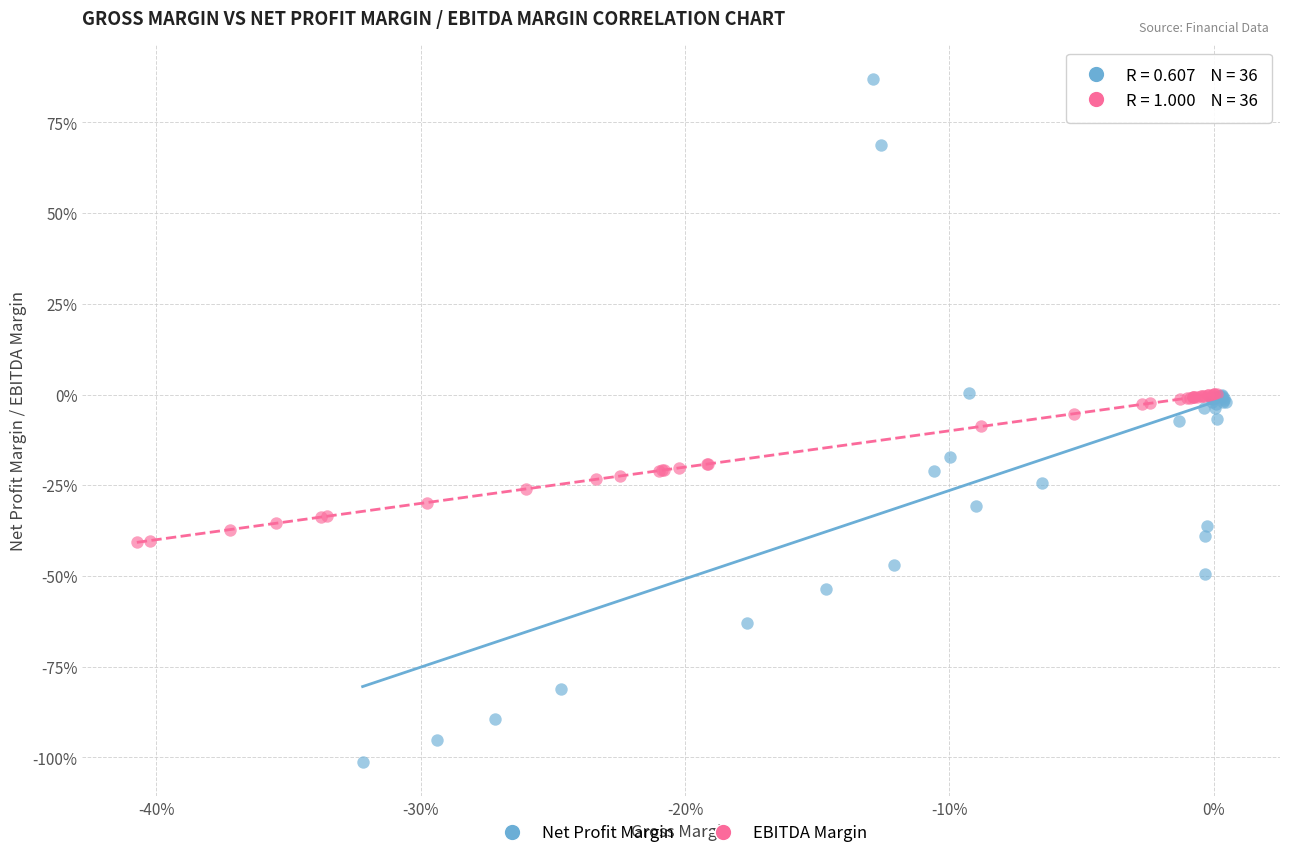

Which series reaches the maximum Y coordinate?

Net Profit Margin